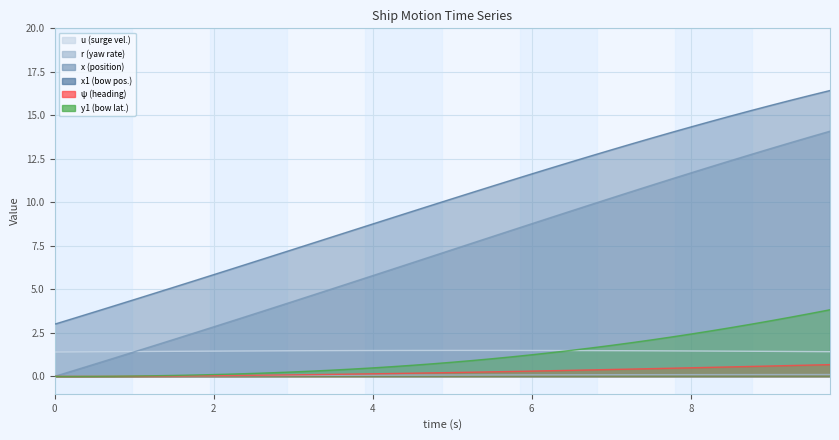

True or false: u has a value of 1.4 at 9.0.

True